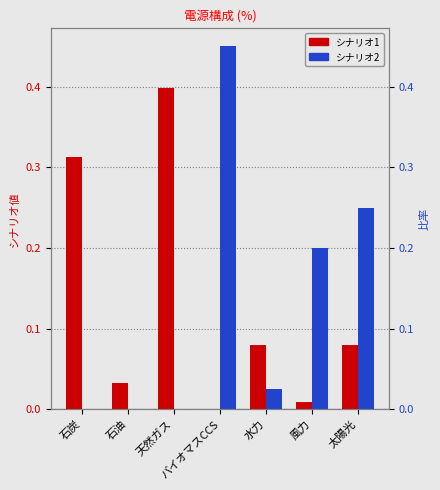

What value does the シナリオ2 series have at 風力?

0.2